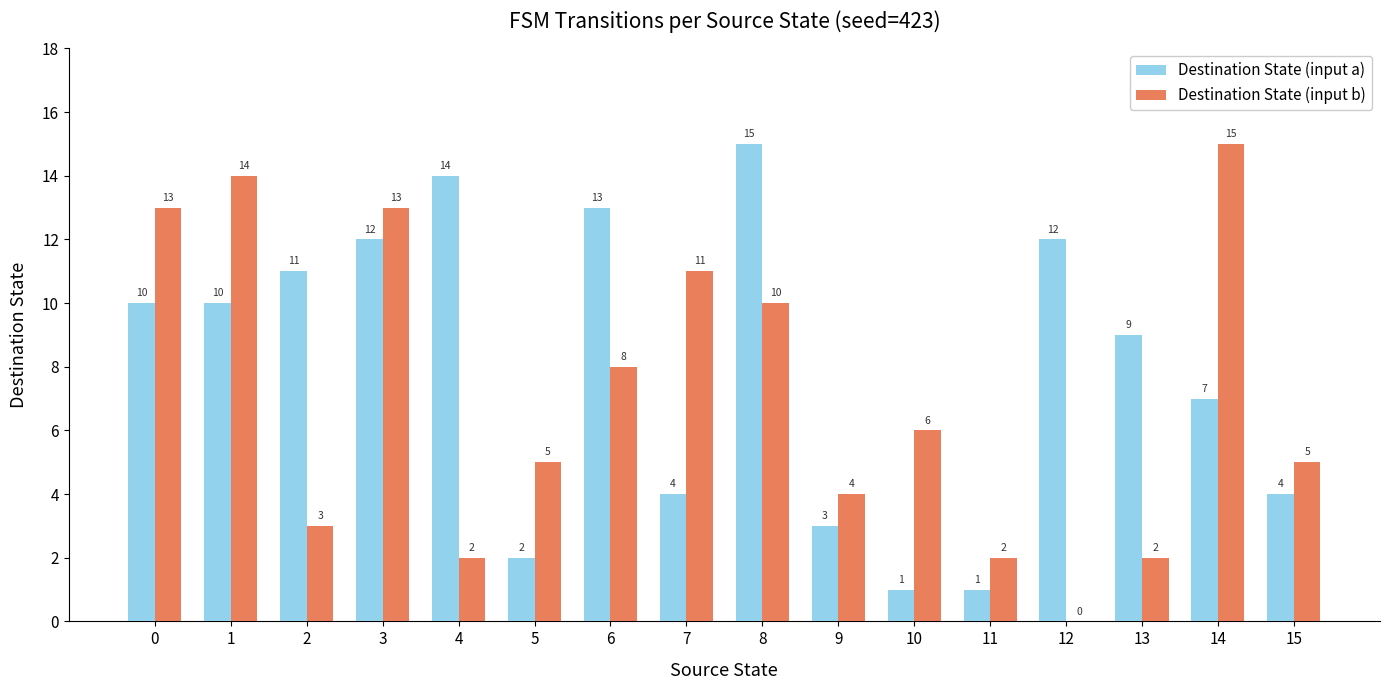

At which label does Destination State (input b) reach its peak?

14